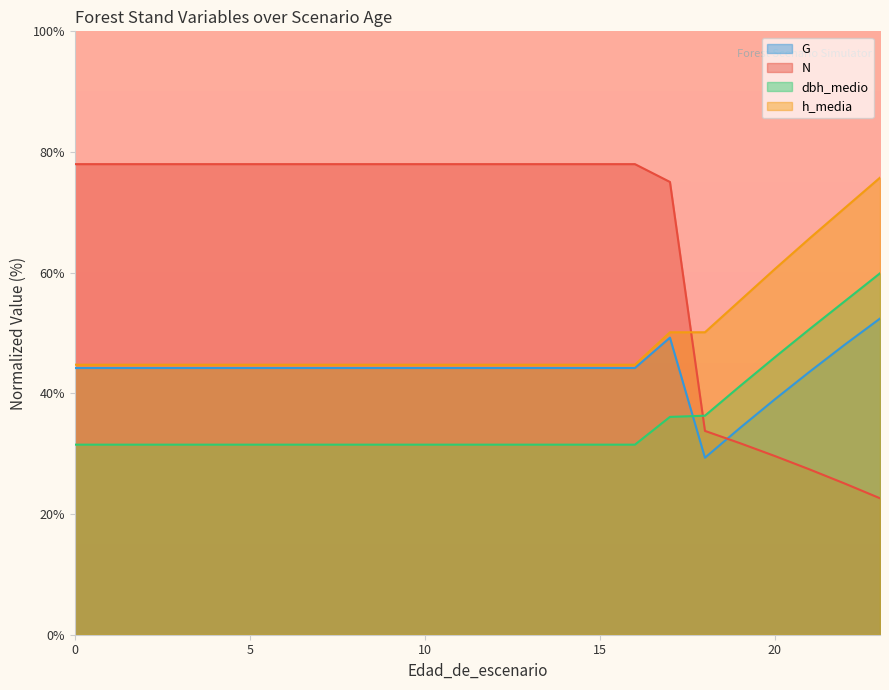

Does the chart have visible grid lines?

No